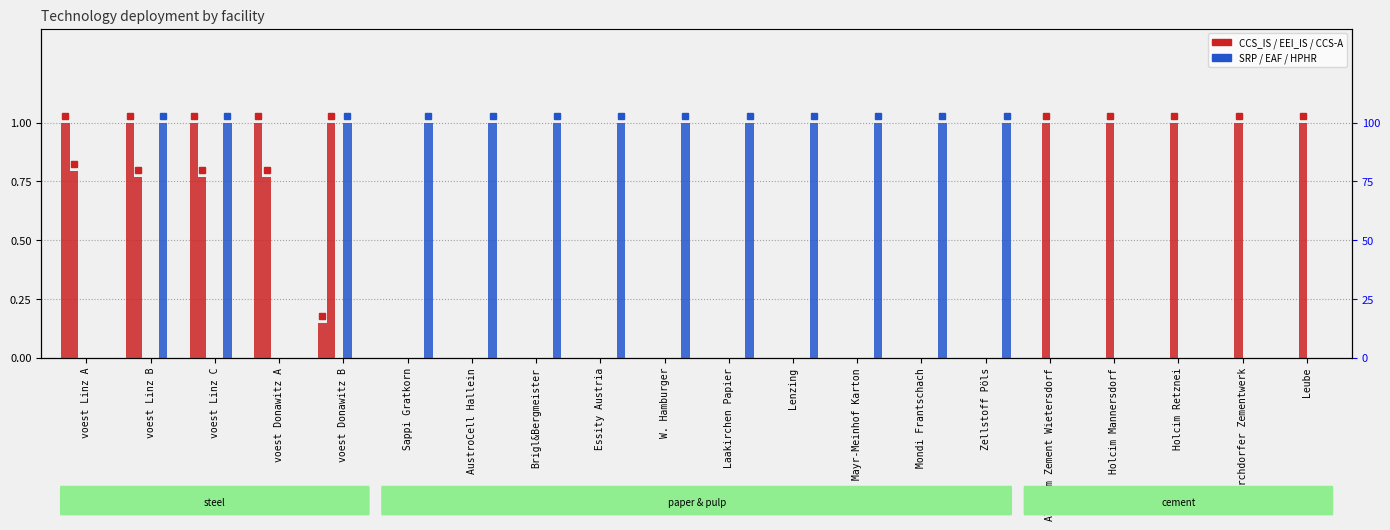

What is the label of the 7th bar from the right?

Mondi Frantschach